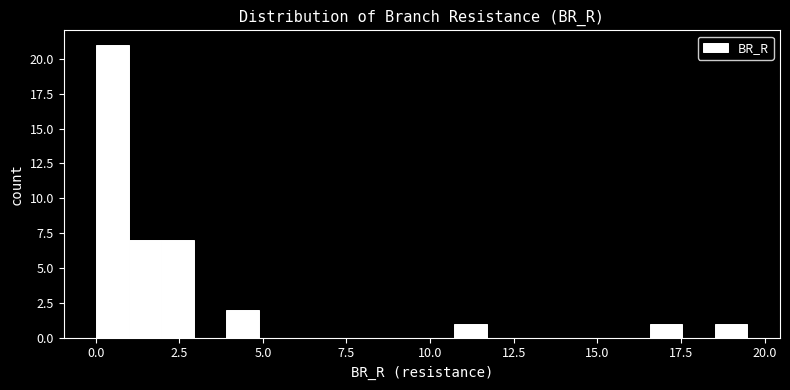

Read against the x-axis, roughly where is the centre of the tallest bar?

0.5